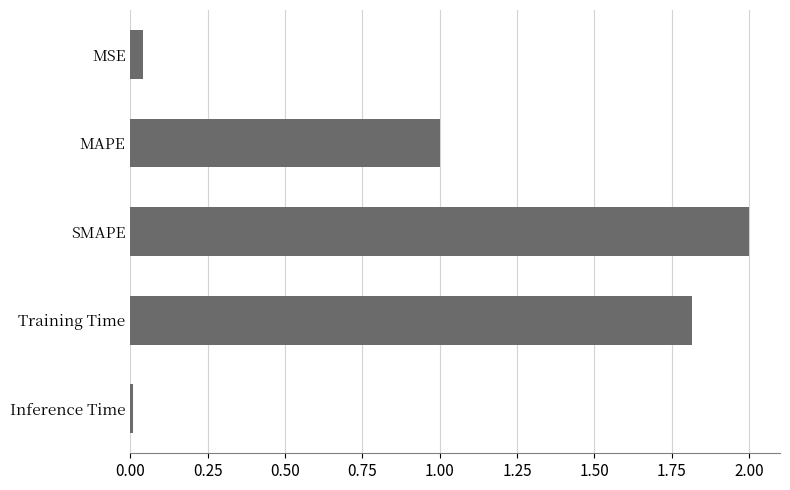

Rank the categories by value from highest to lowest.

SMAPE, Training Time, MAPE, MSE, Inference Time